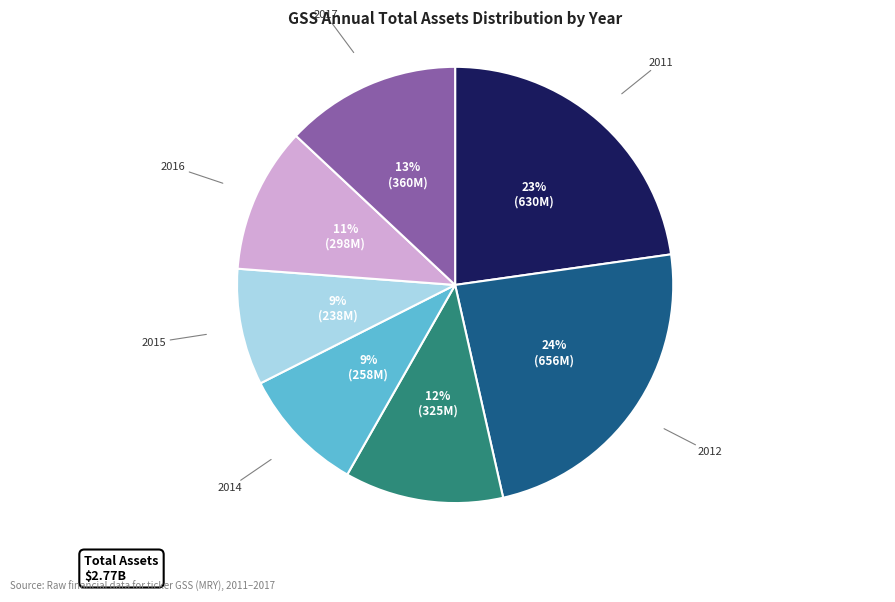

Is there any slice that represents more than half of the pie?

No